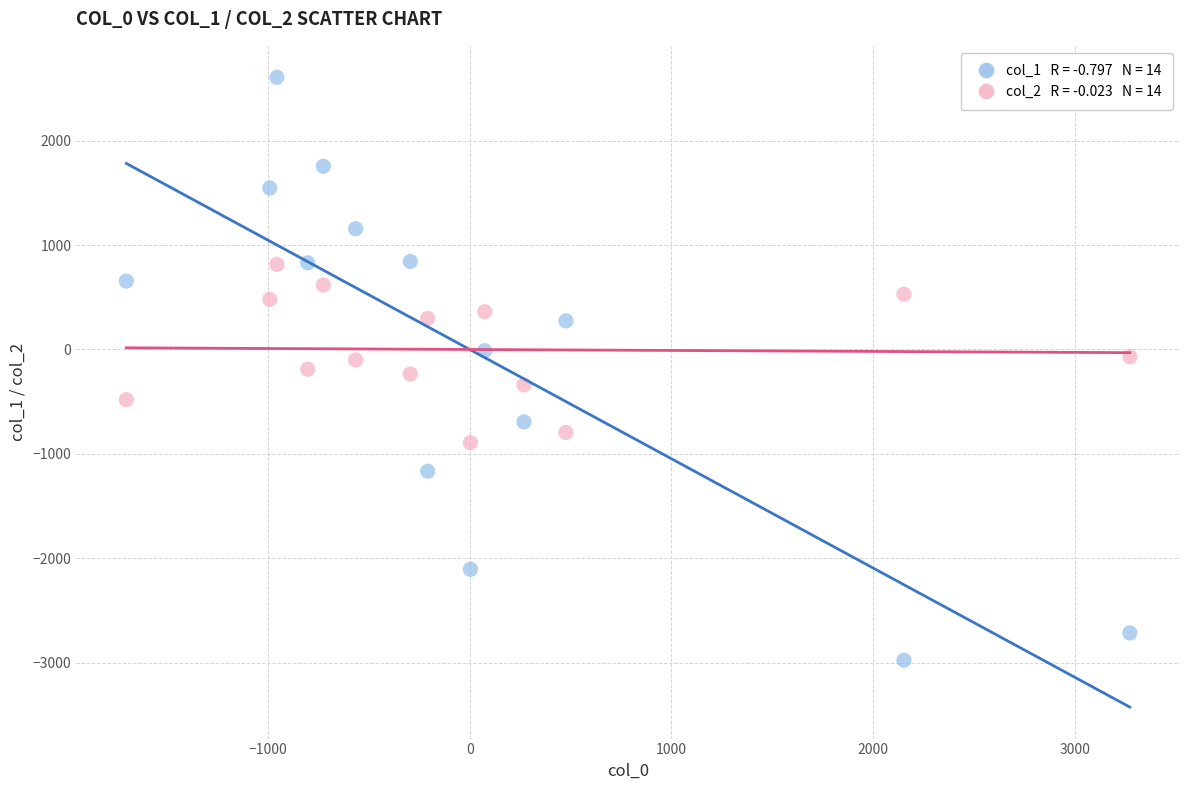

Across all data points, what is the range of X values (max minus min)?

4977.1